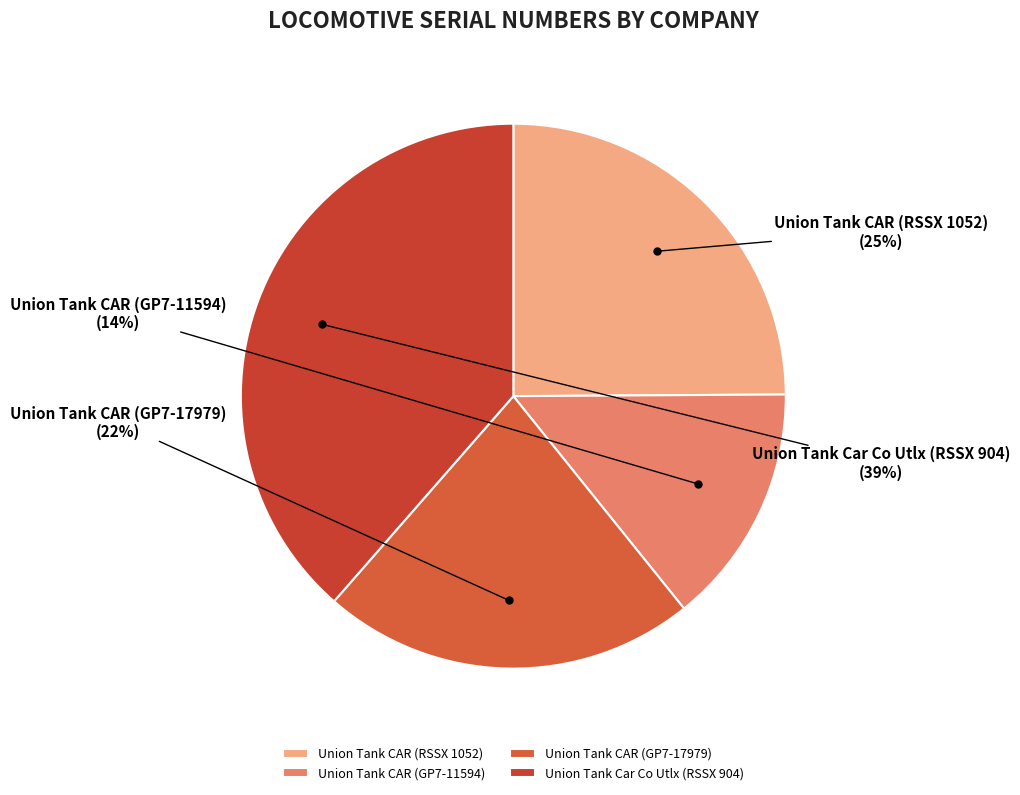

Which category has the smallest portion of the pie?

Union Tank CAR (GP7-11594)